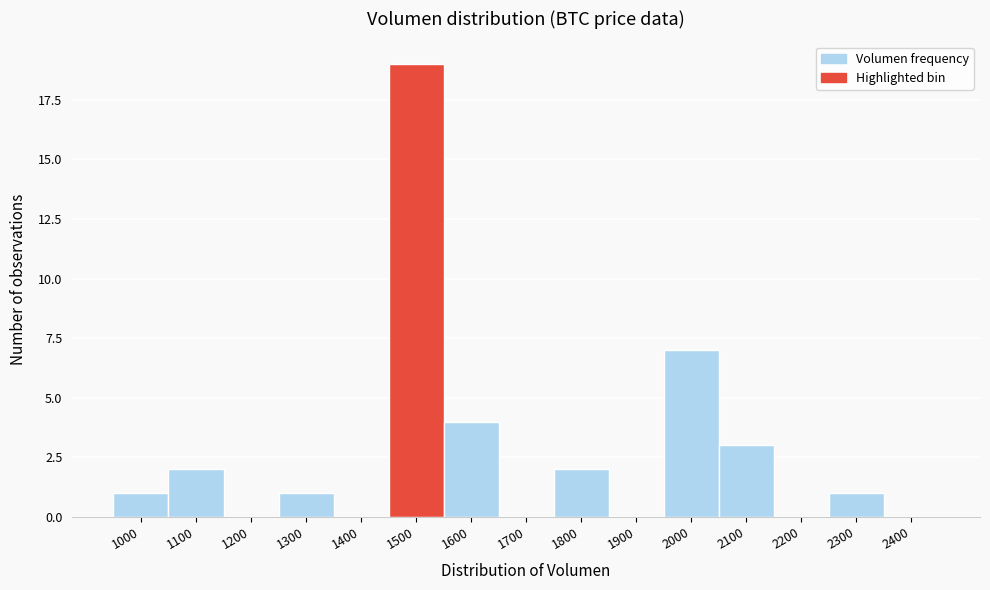

Reading right to left, transcribe all the data shown in this chart.

2400=0	2300=1	2200=0	2100=3	2000=7	1900=0	1800=2	1700=0	1600=4	1500=19	1400=0	1300=1	1200=0	1100=2	1000=1